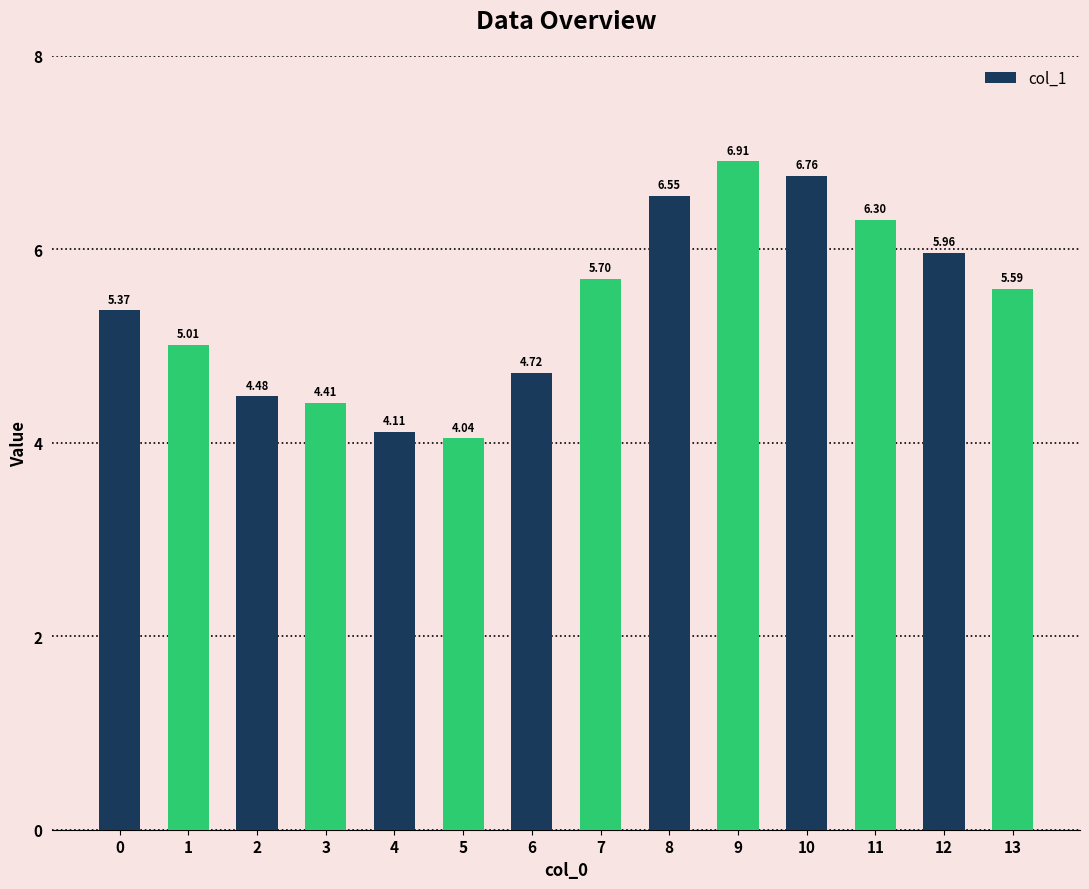

What is the difference between the second highest and second lowest values?

2.6